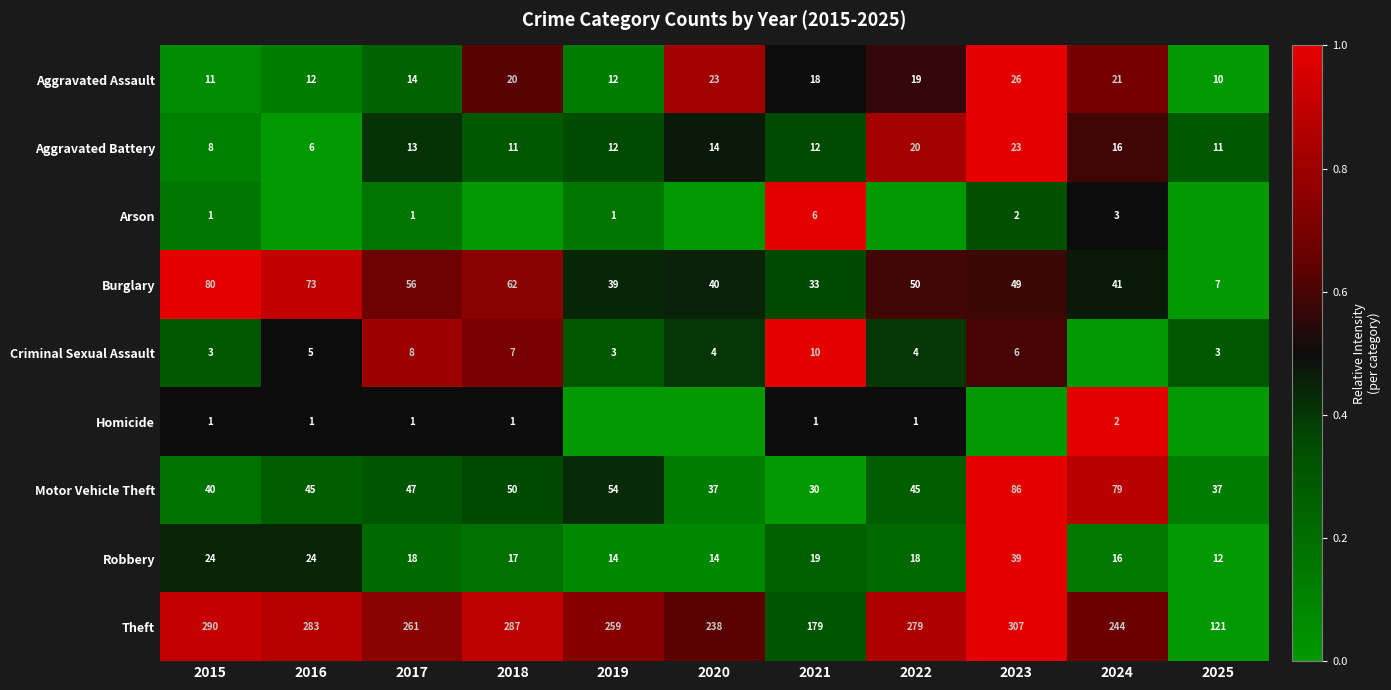

What is the difference between the highest and lowest values at 2021?

178